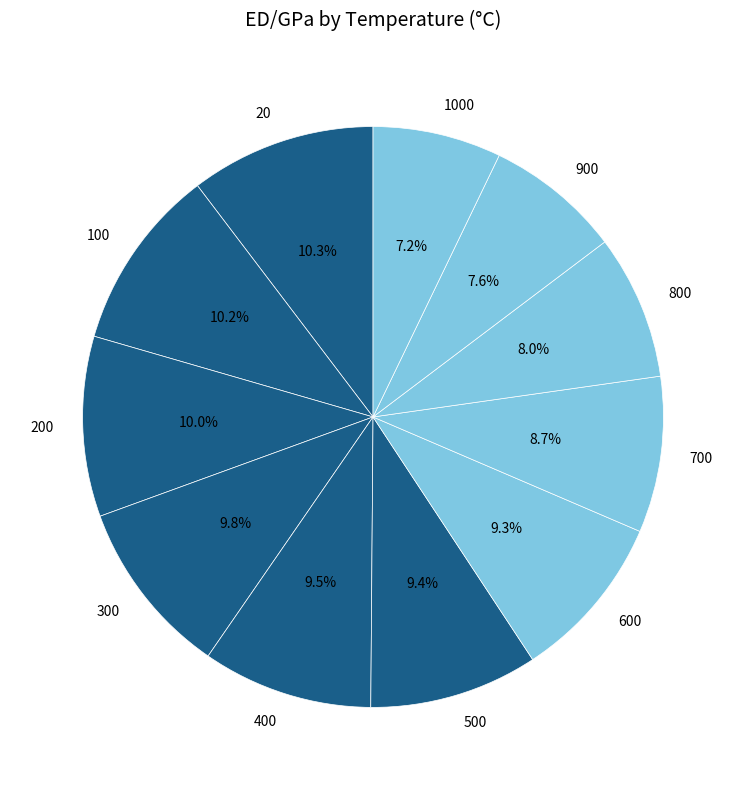

Between 200 and 500, which is larger?

200